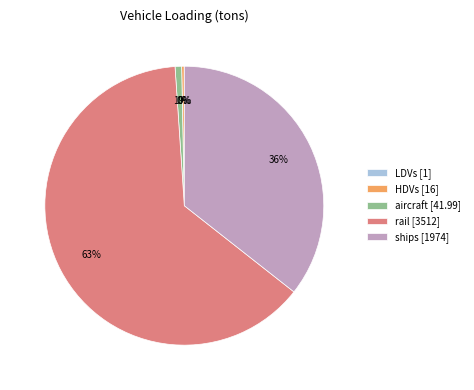

Is it true that rail is 63% of the pie?

True